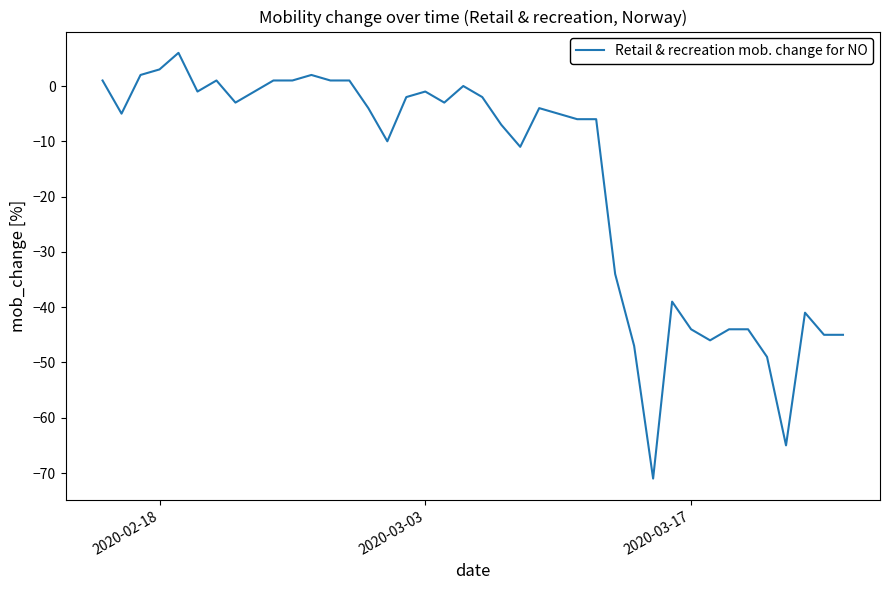

What is the difference between the second highest and minimum values?

74